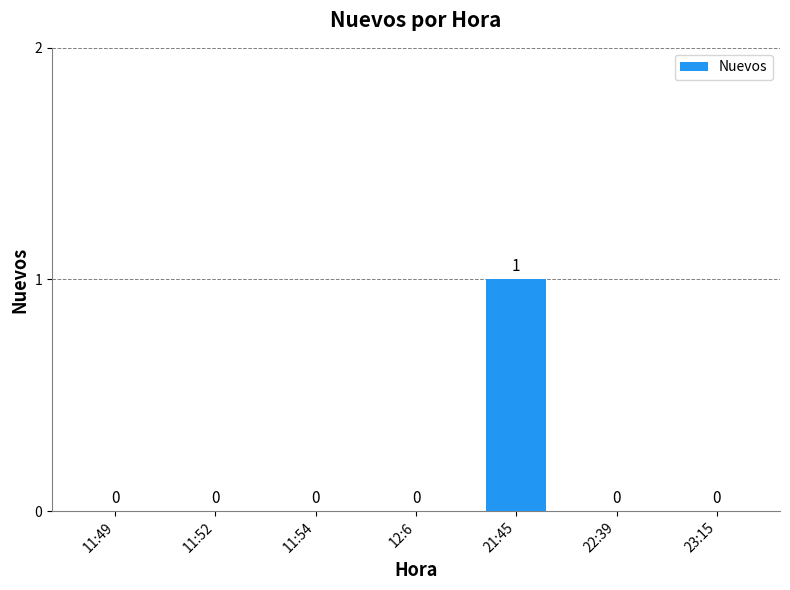

What is the change in value from 12:6 to 21:45?

+1